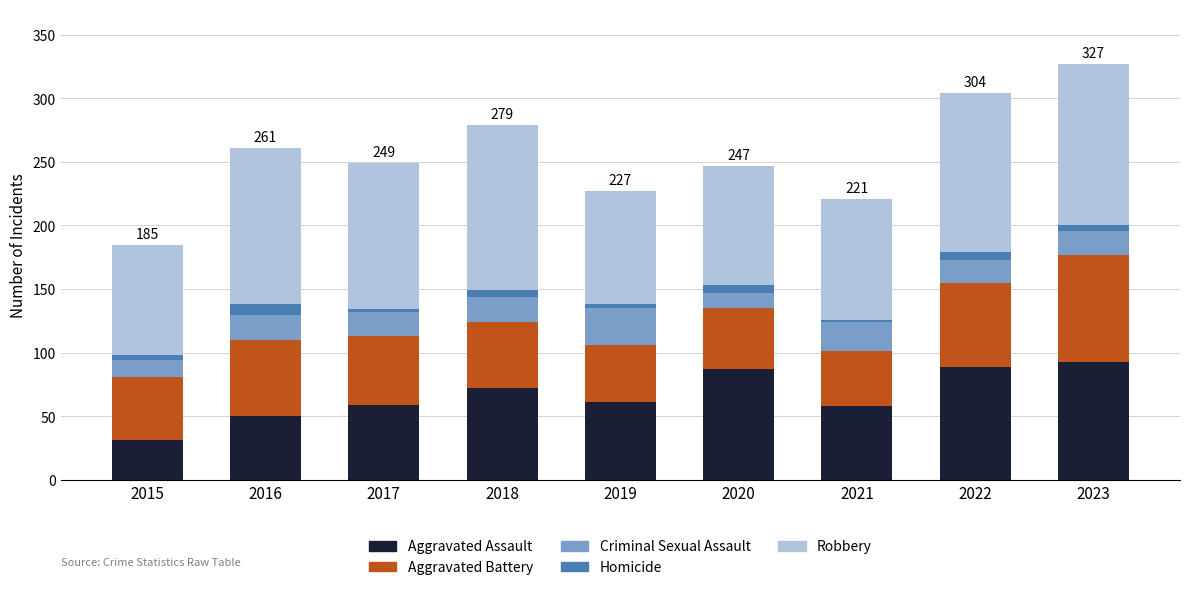

What is the difference between the maximum and second lowest values in the Aggravated Assault series?

43